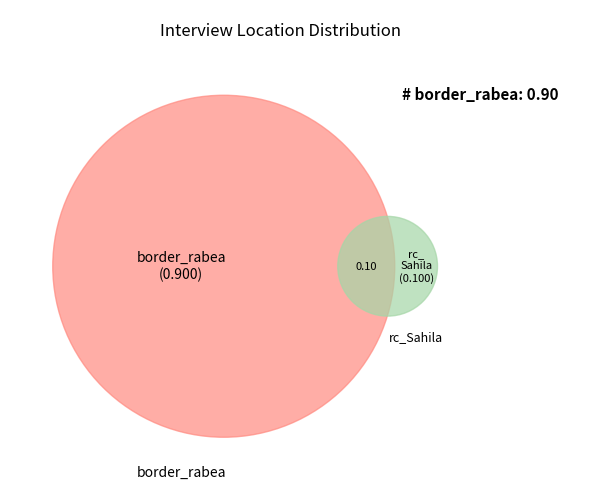

To the nearest percent, what is the average slice percentage?

50%